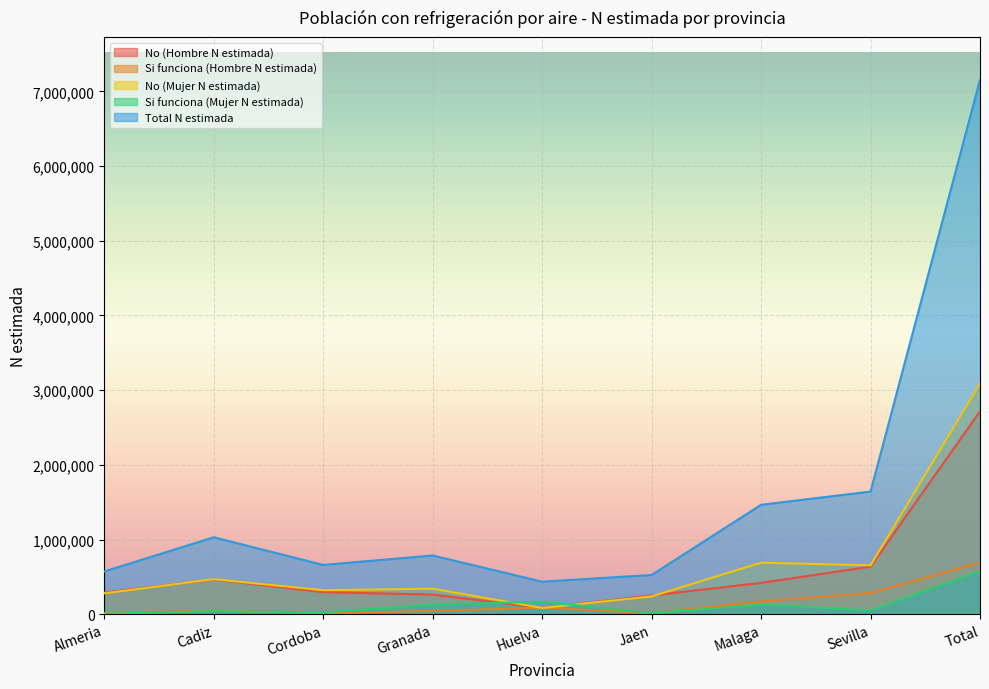

How many interior local valleys does the No (Mujer N estimada) series have?

3